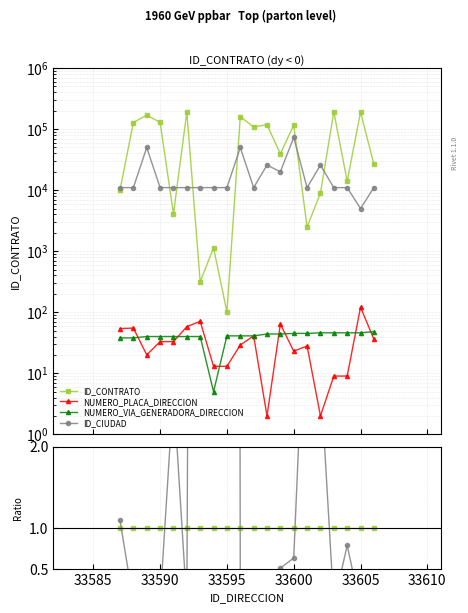

Reading left to right, extract all data points from this chart.

ID_CONTRATO: 1.0	1.0	1.0	1.0	1.0	1.0	1.0	1.0	1.0	1.0	1.0	1.0	1.0	1.0	1.0	1.0	1.0	1.0	1.0	1.0
NUMERO_PLACA_DIRECCION: 0.0	0.0	0.0	0.0	0.0	0.0	0.2	0.0	0.1	0.0	0.0	0.0	0.0	0.0	0.0	0.0	0.0	0.0	0.0	0.0
NUMERO_VIA_GENERADORA_DIRECCION: 0.0	0.0	0.0	0.0	0.0	0.0	0.1	0.0	0.4	0.0	0.0	0.0	0.0	0.0	0.0	0.0	0.0	0.0	0.0	0.0
ID_CIUDAD: 1.1	0.1	0.3	0.1	2.7	0.1	34.8	9.7	108.9	0.3	0.1	0.2	0.5	0.6	4.4	2.9	0.1	0.8	0.0	0.4